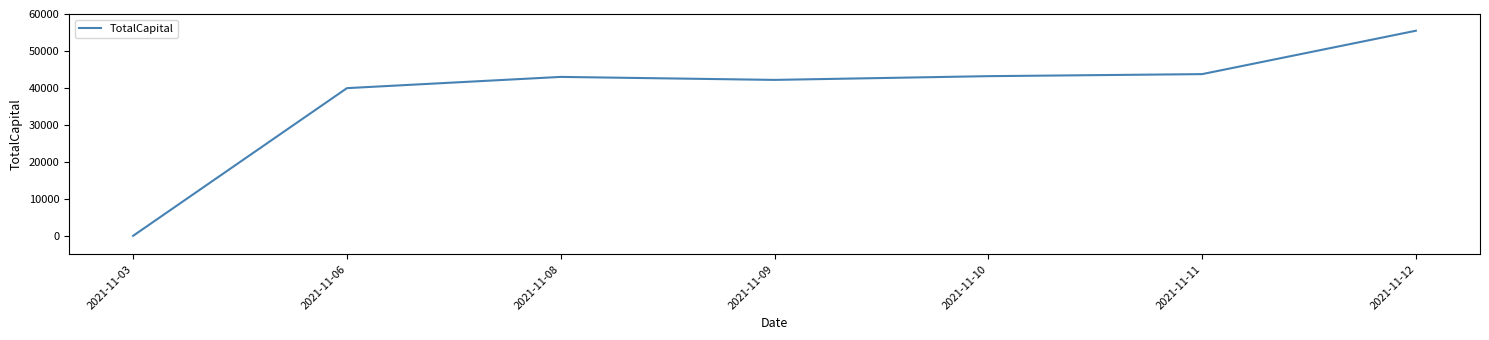

Between 2021-11-06 and 2021-11-08, which is larger?

2021-11-08